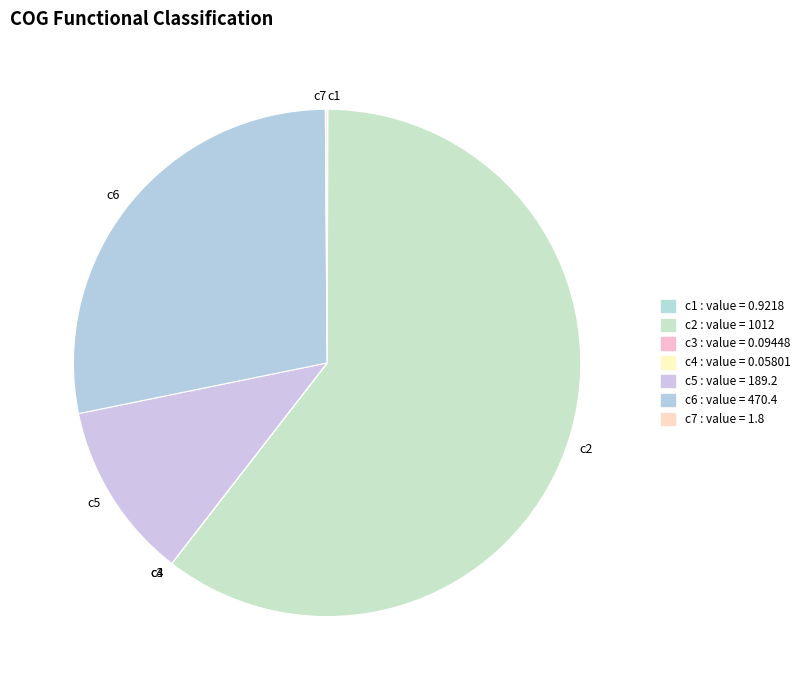

What is the largest slice in the pie chart?

c2